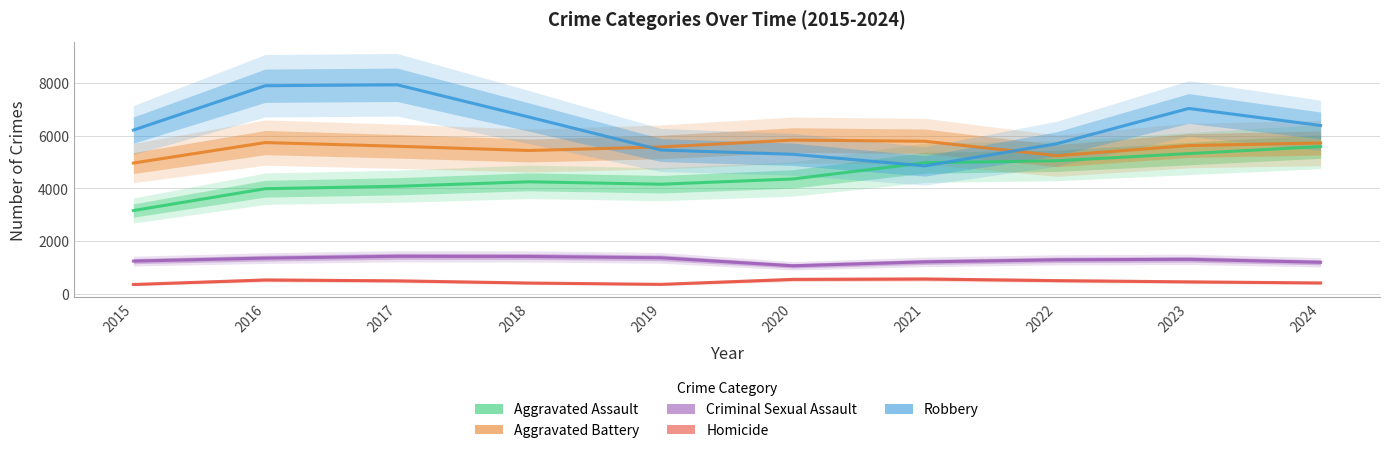

How many lines are shown in the chart?

5